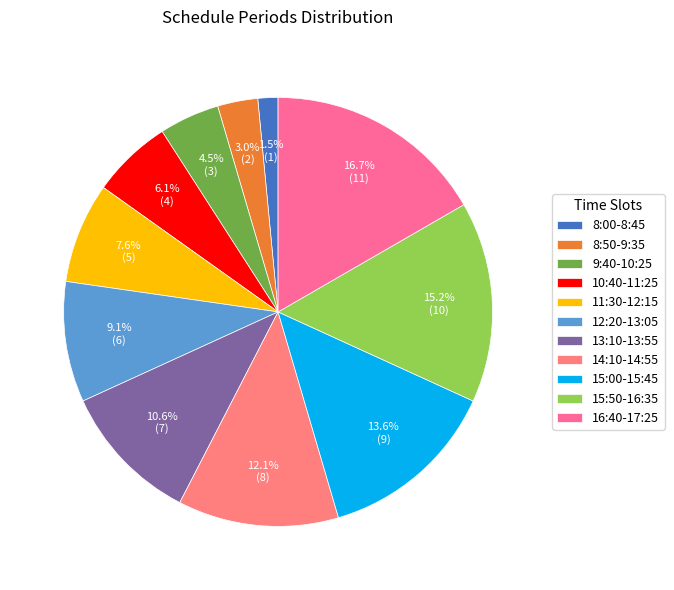

To the nearest percent, what is the difference between the largest and smallest slice percentages?

15%